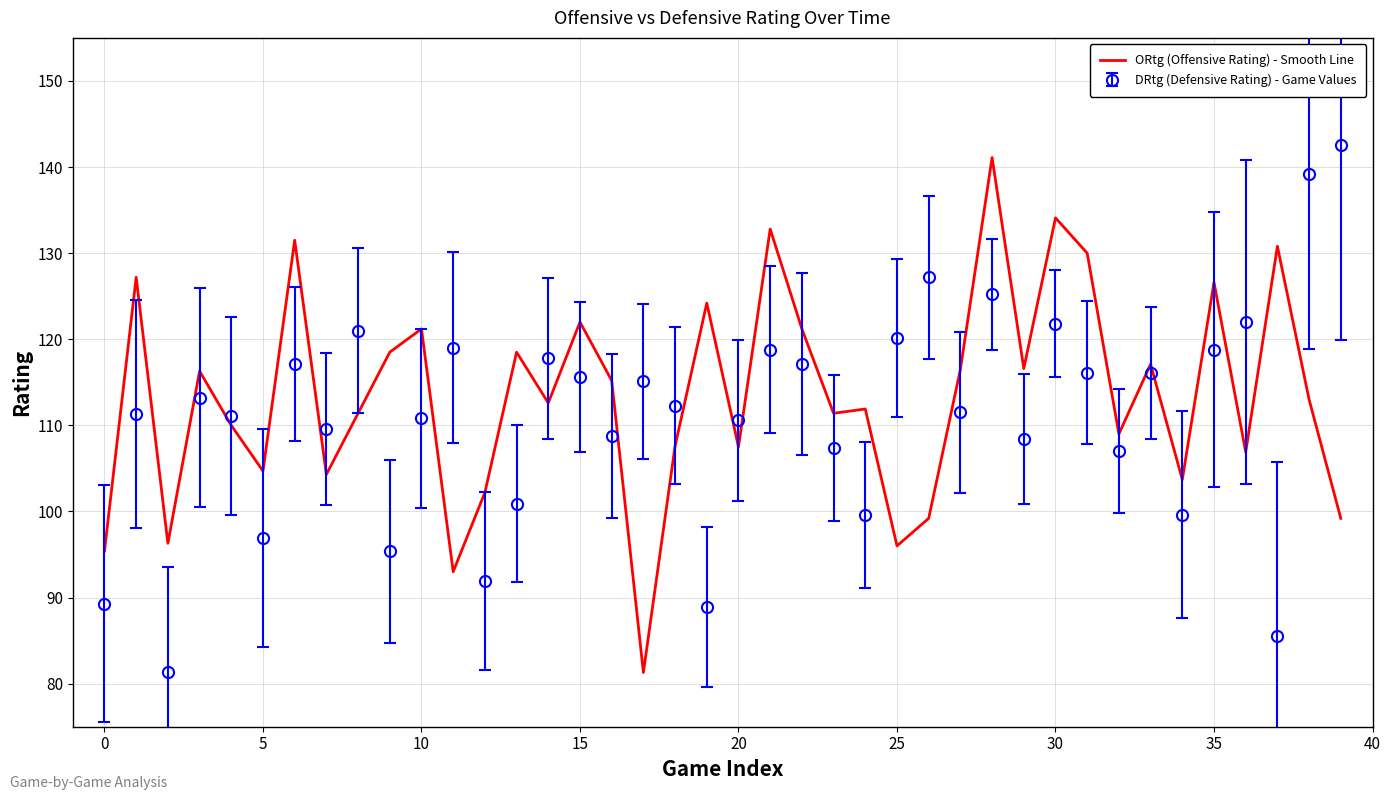

True or false: DRtg (Defensive Rating) - Game Values and ORtg (Offensive Rating) - Smooth Line cross at least once.

True